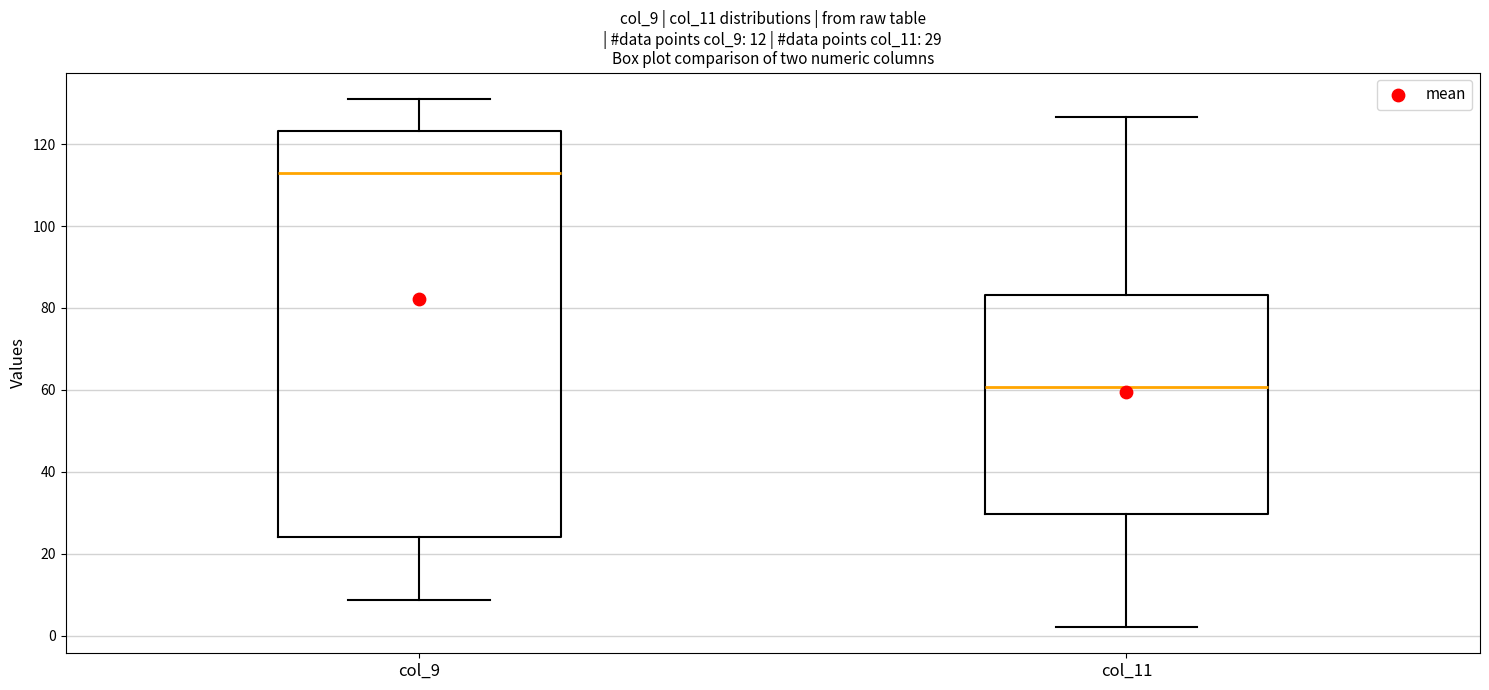

Which box's median line is the highest?

col_9